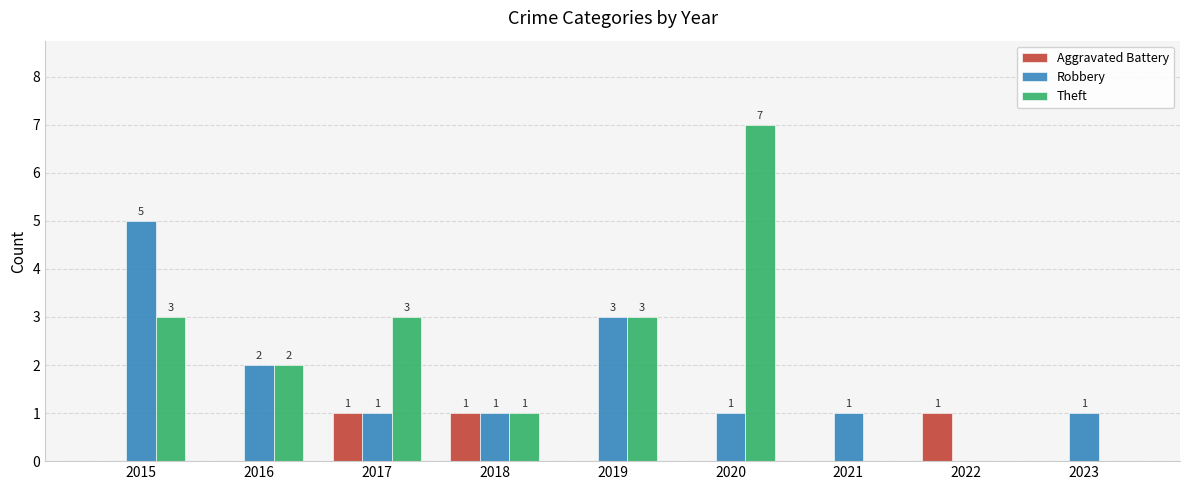

Where does the Robbery series first go above 1?

2015